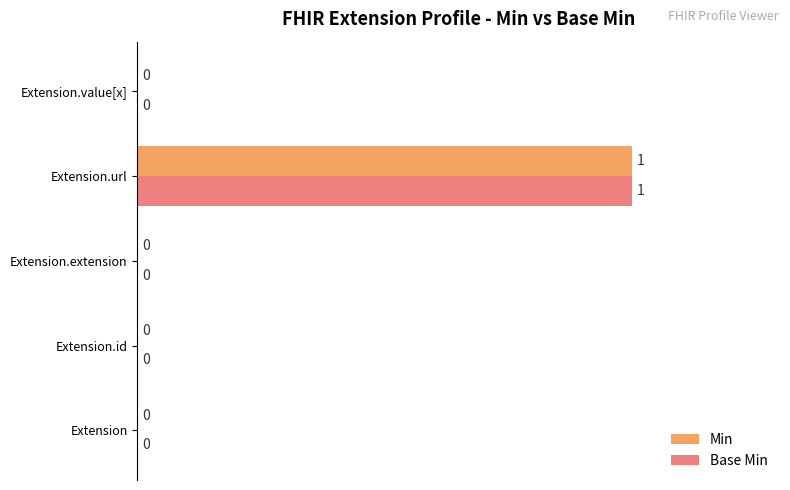

What is the maximum value for Min?

1